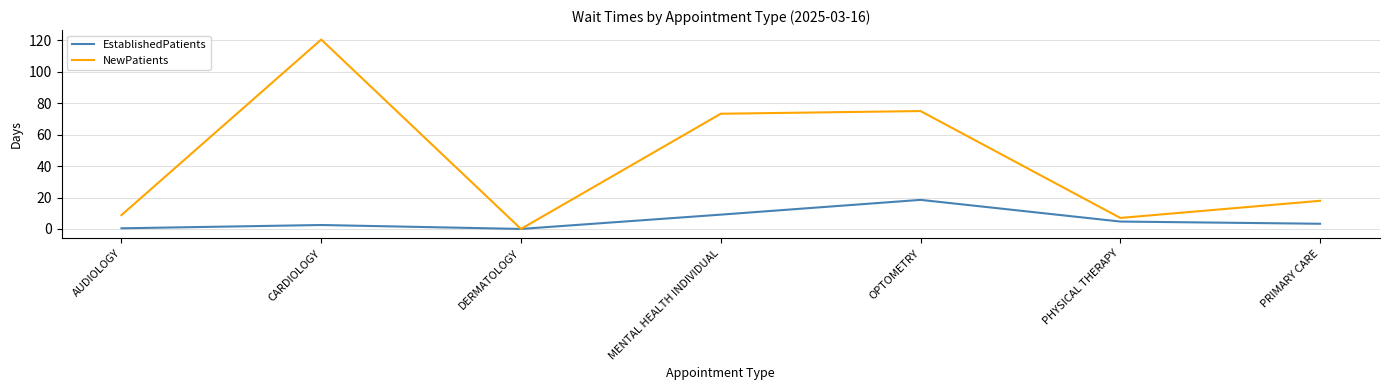

What is the difference between the second highest and second lowest values in the EstablishedPatients series?

8.7